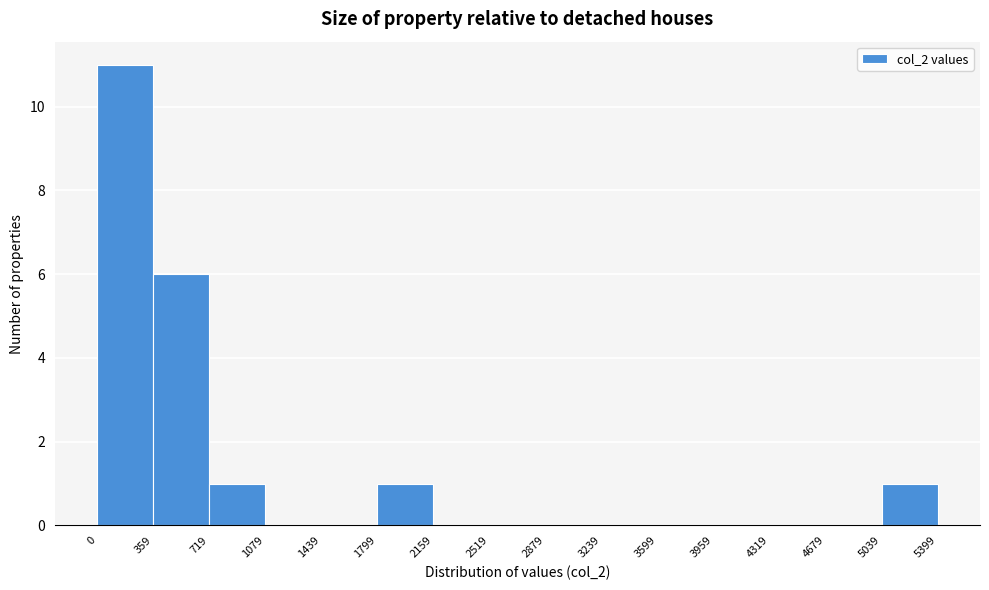

How tall is the bar that spans 719 to 1079 on the x-axis? The values are not printed on the chart, so give them approximately, as read against the axis.

1